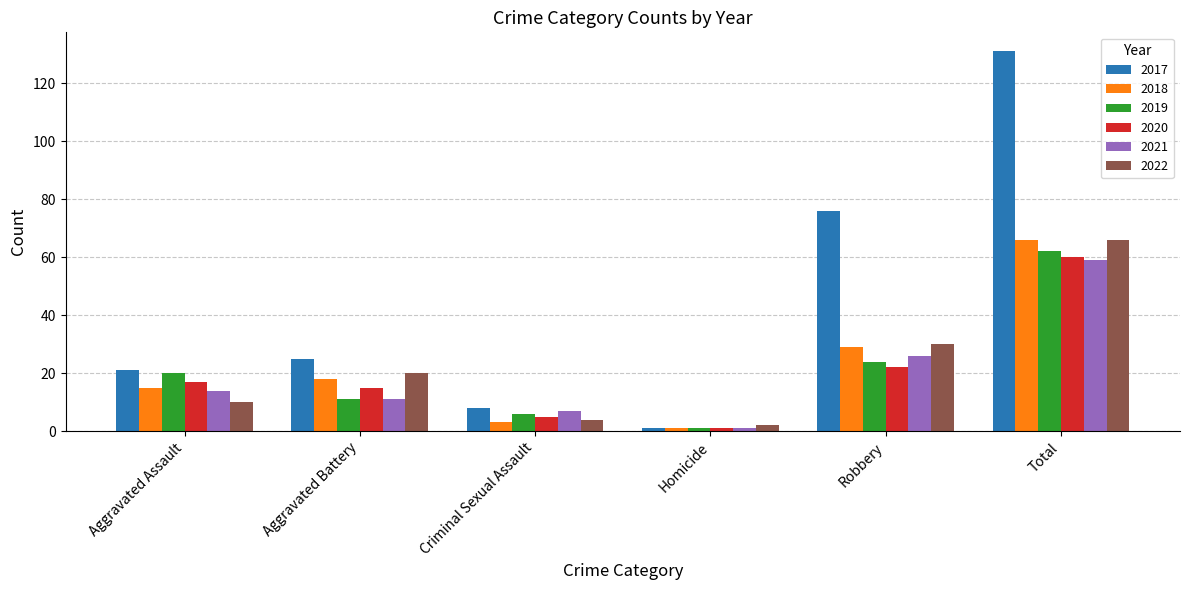

List the labels in order of 2022 value, smallest first.

Homicide, Criminal Sexual Assault, Aggravated Assault, Aggravated Battery, Robbery, Total